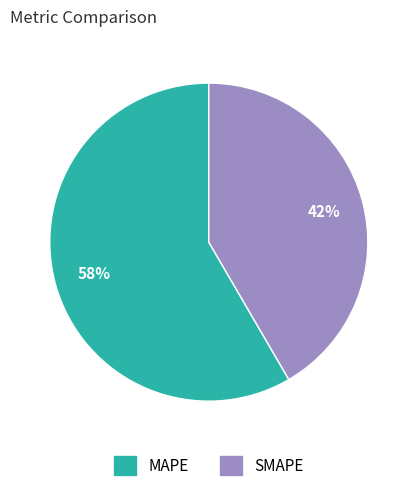

Between SMAPE and MAPE, which is larger?

MAPE